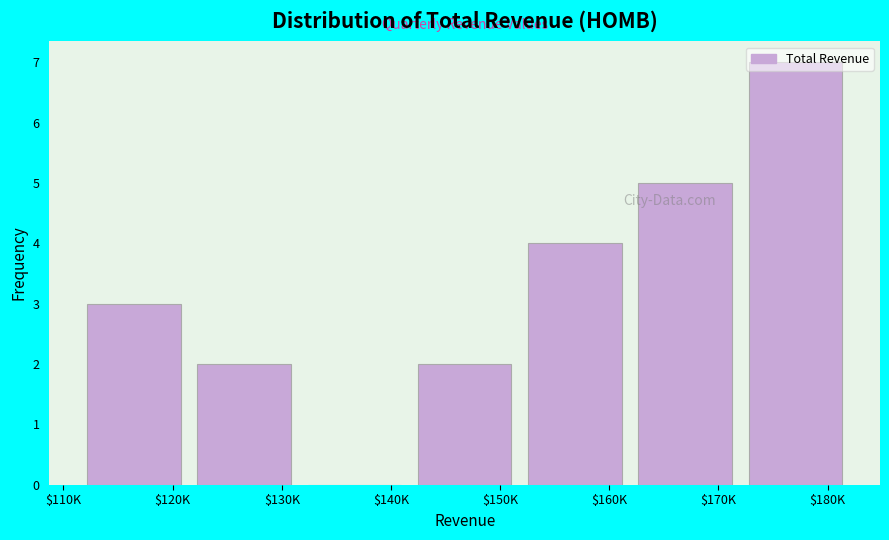

What is the maximum value shown in the chart?

7